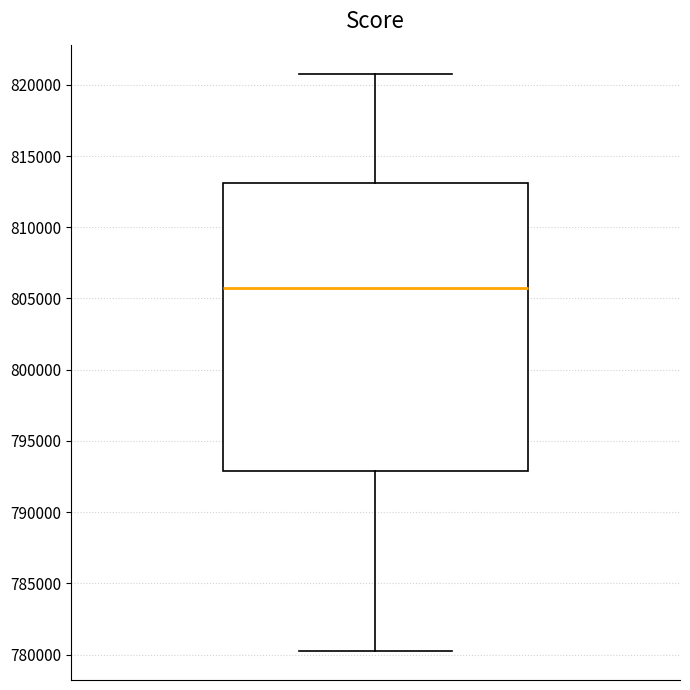

Where is the lower edge of the box on the y-axis? The values are not printed on the chart, so give them approximately, as read against the axis.

793000